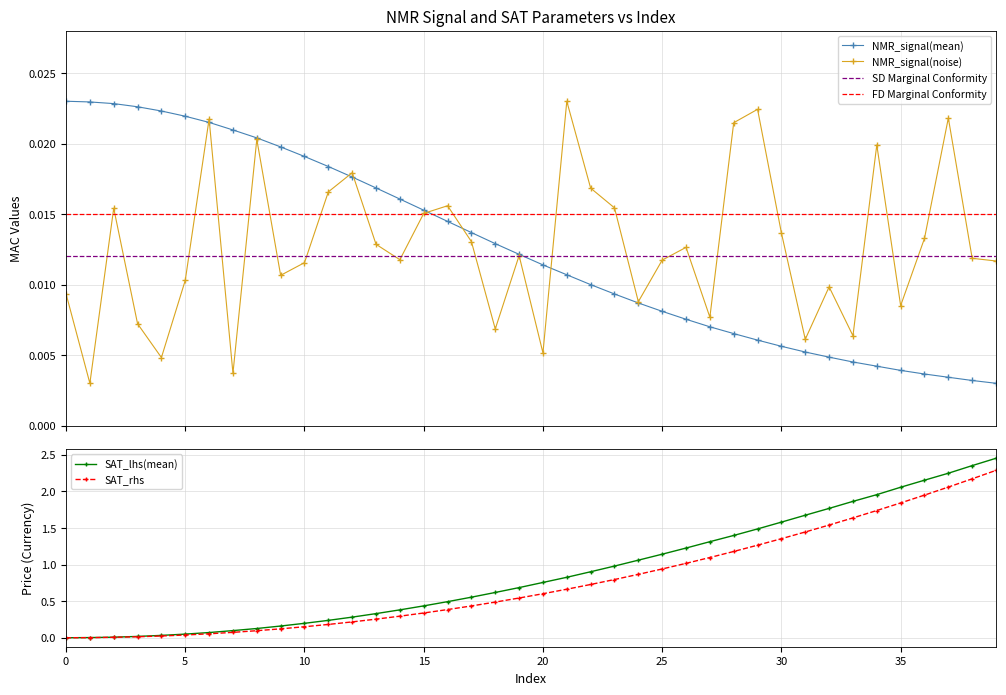

Between 11 and 26, which series saw the biggest shift?

SAT_lhs(mean)